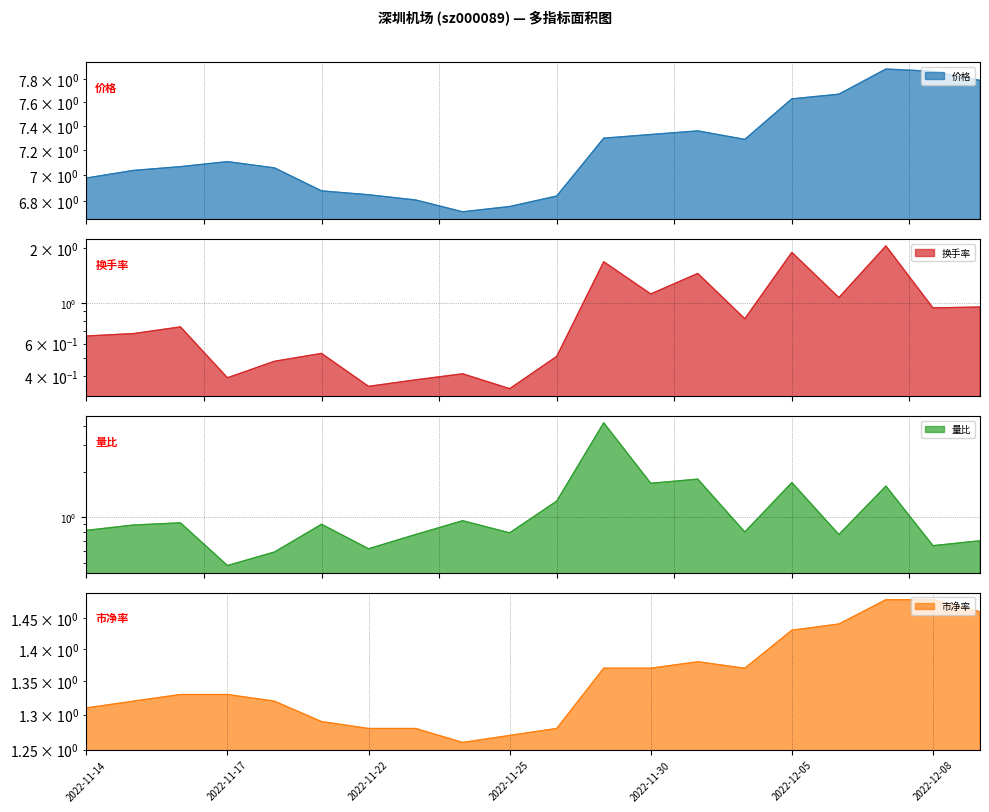

True or false: 量比 and 市净率 intersect in this chart.

True